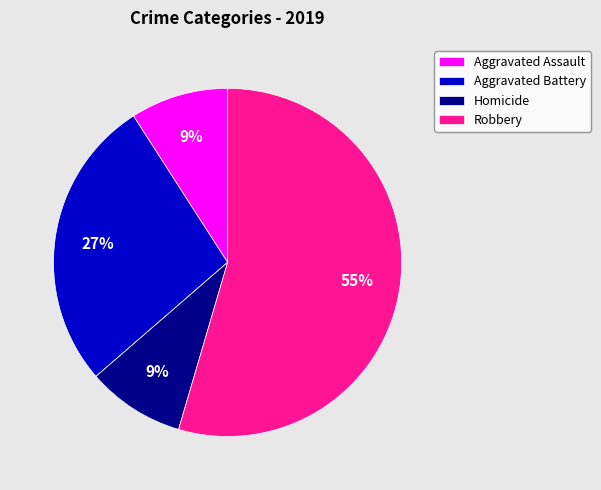

Is there any slice that represents more than half of the pie?

Yes